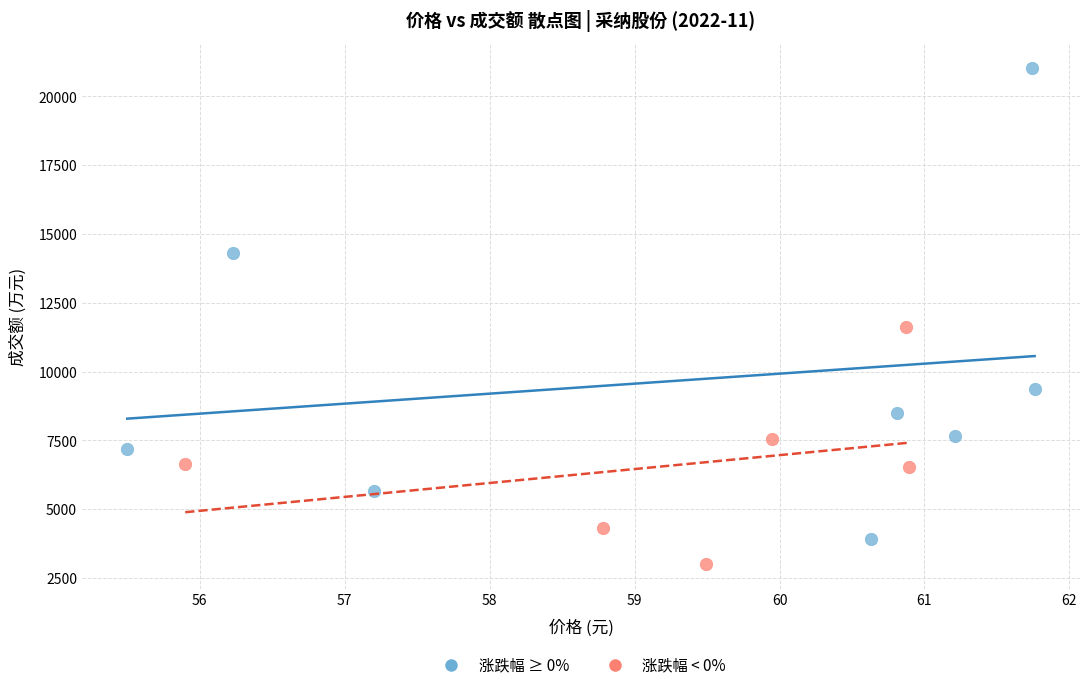

Which series reaches the minimum Y coordinate?

涨跌幅 < 0%